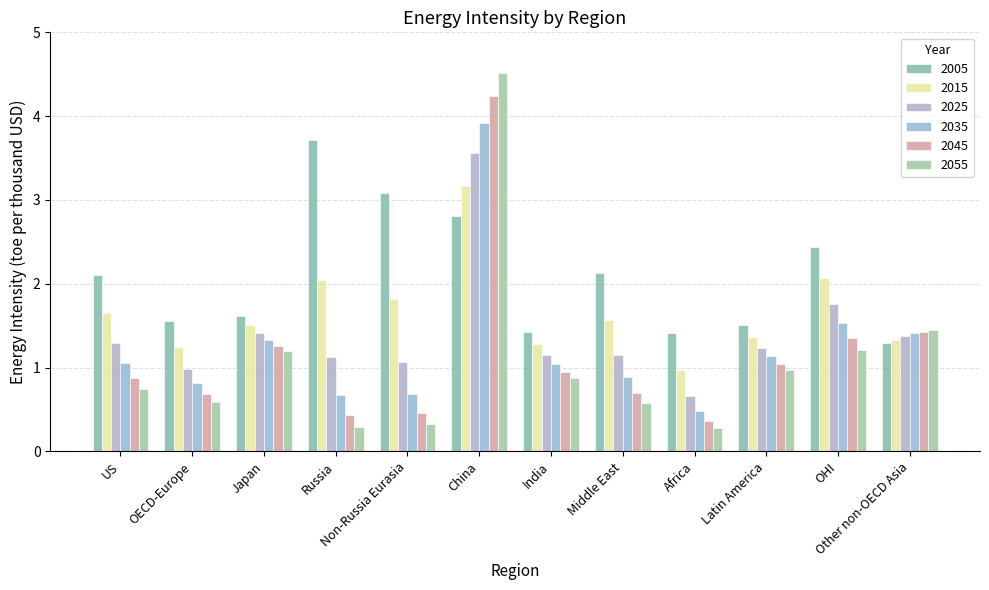

Reading right to left, extract all data points from this chart.

2005: 1.3	2.4	1.5	1.4	2.1	1.4	2.8	3.1	3.7	1.6	1.6	2.1
2015: 1.3	2.1	1.4	1.0	1.6	1.3	3.2	1.8	2.0	1.5	1.2	1.7
2025: 1.4	1.8	1.2	0.7	1.2	1.1	3.6	1.1	1.1	1.4	1.0	1.3
2035: 1.4	1.5	1.1	0.5	0.9	1.0	3.9	0.7	0.7	1.3	0.8	1.1
2045: 1.4	1.4	1.0	0.4	0.7	1.0	4.2	0.5	0.4	1.3	0.7	0.9
2055: 1.4	1.2	1.0	0.3	0.6	0.9	4.5	0.3	0.3	1.2	0.6	0.8